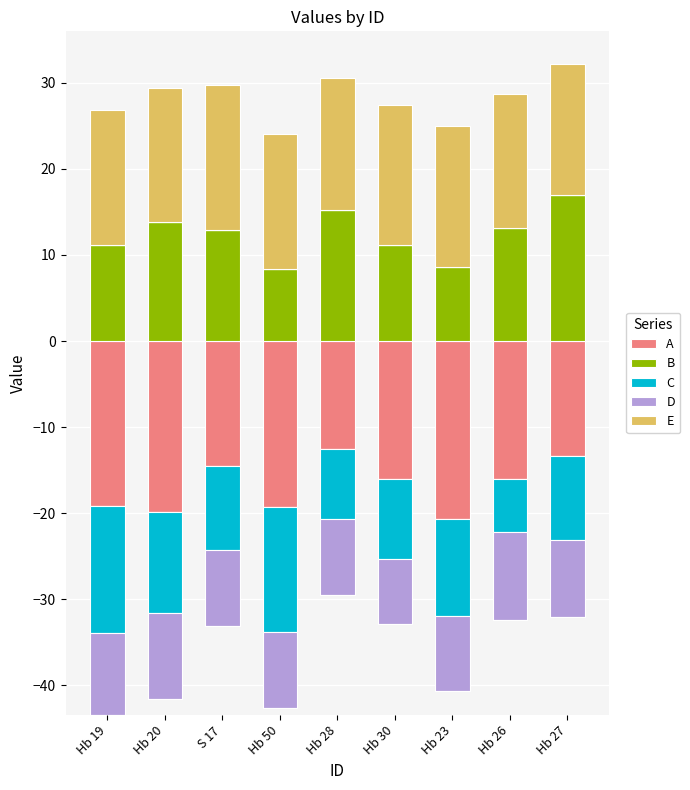

At which category does the chart reach its minimum across all series?

Hb 19